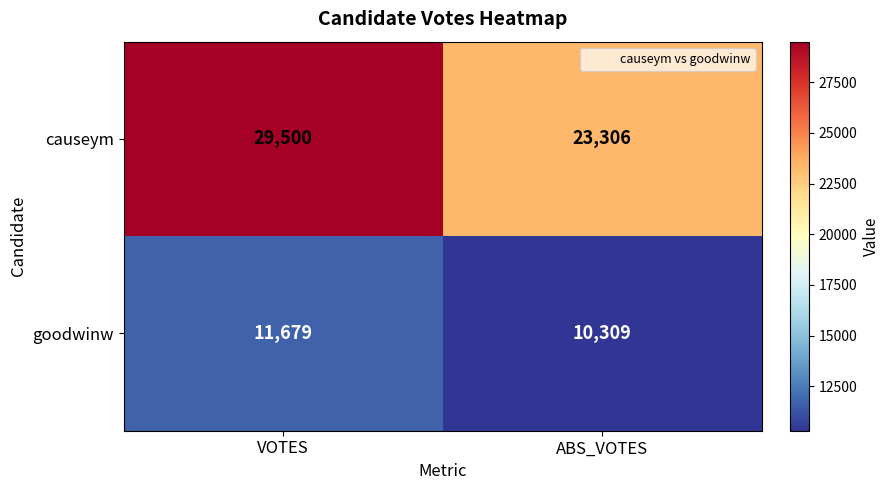

Read the causeym value at VOTES, to the nearest 100.

29500